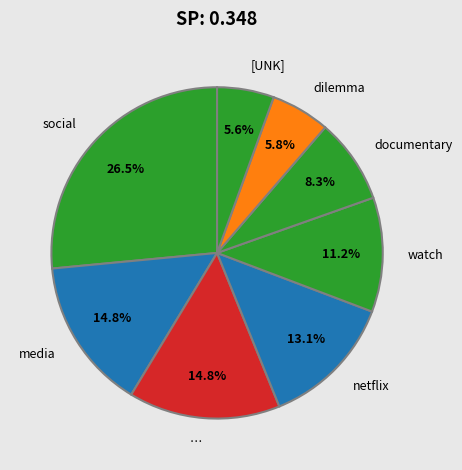

To the nearest percent, what portion does documentary represent?

8%